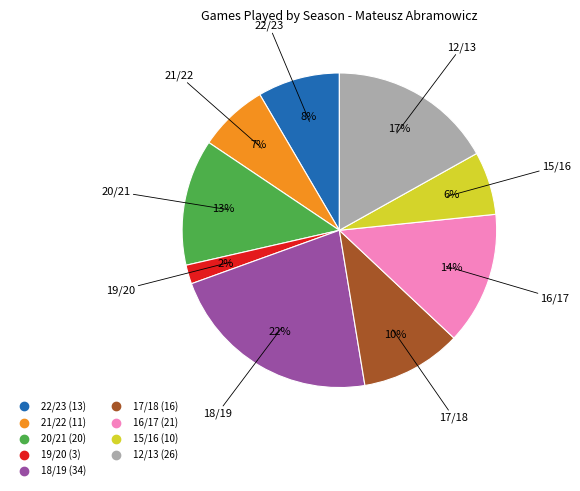

To the nearest percent, what is the combined percentage of 16/17 and 17/18?

24%